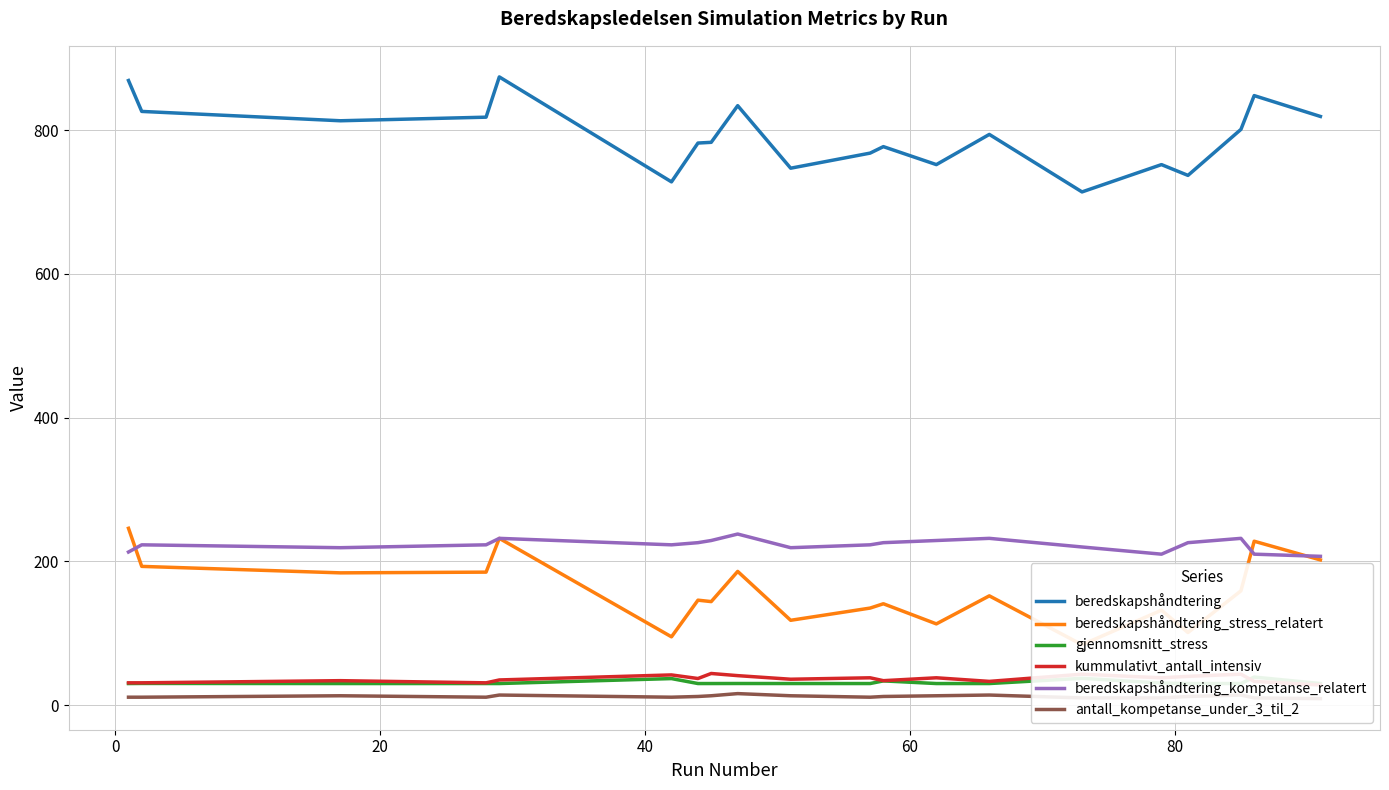

True or false: beredskapshåndtering and beredskapshåndtering_kompetanse_relatert intersect in this chart.

False